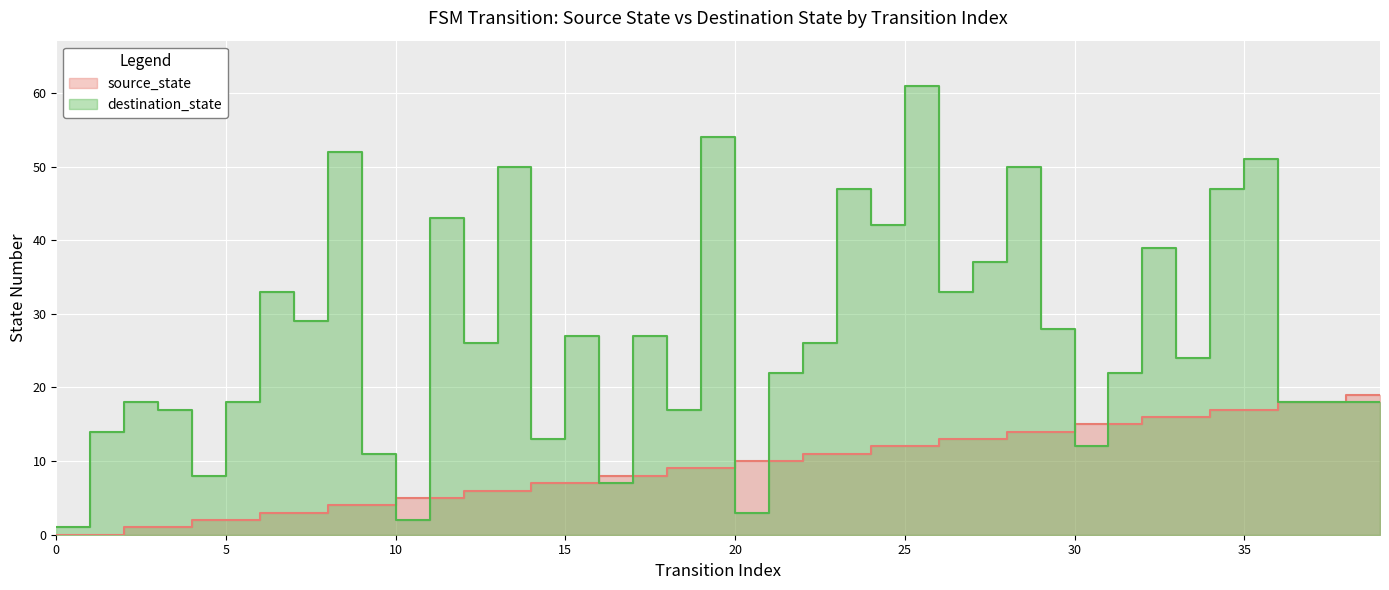

What is the difference between the maximum and minimum values in the source_state series?

19